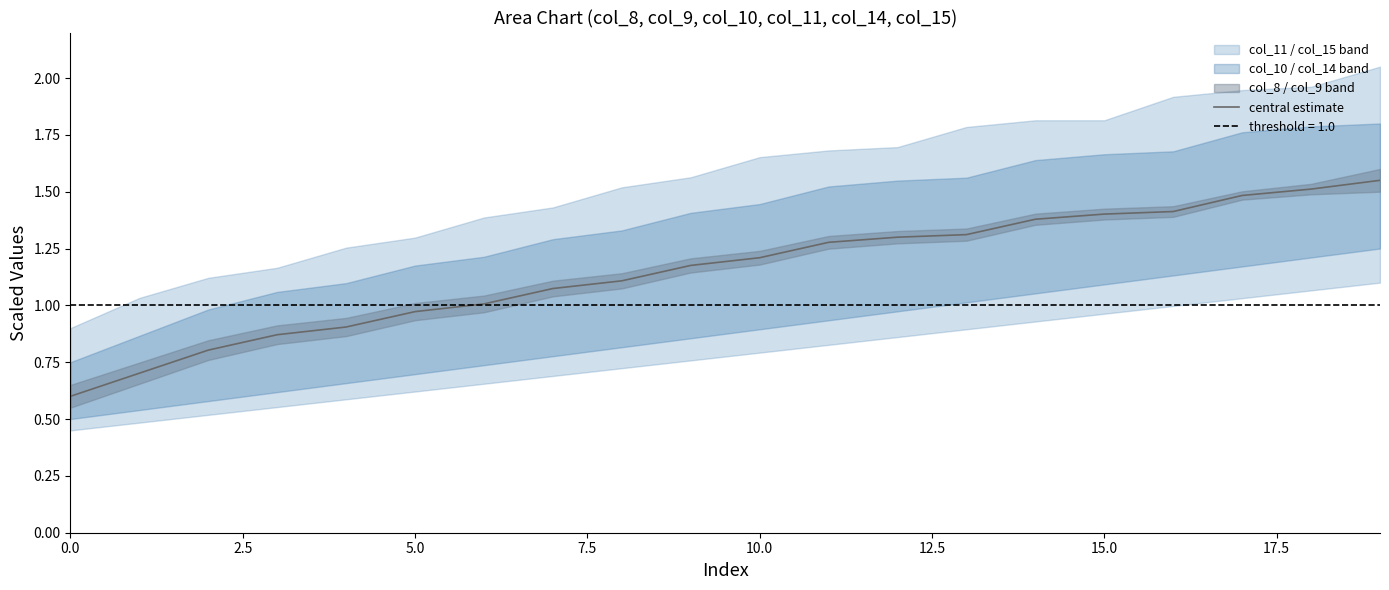

Which has a higher value, 19 or 0.0?

19